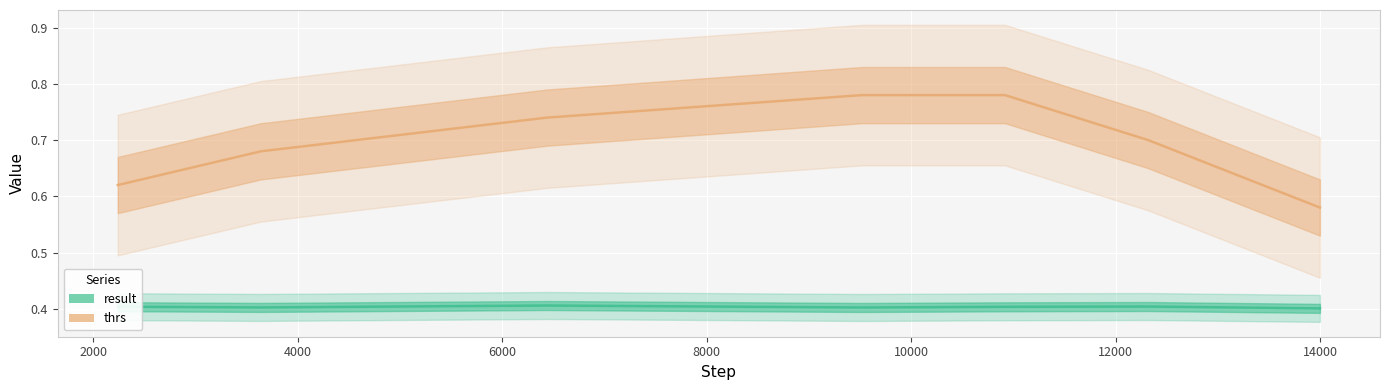

Does the chart display data point markers on the line(s)?

No